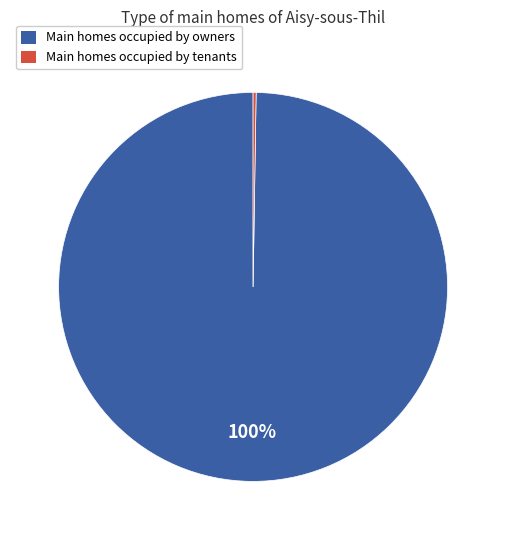

Which slice is the largest?

Main homes occupied by owners